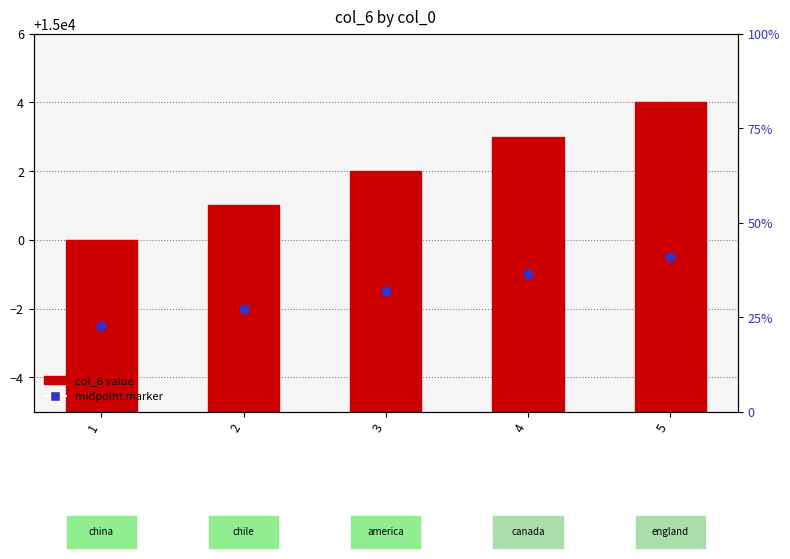

At how many categories does at least one series exceed 14978?

5